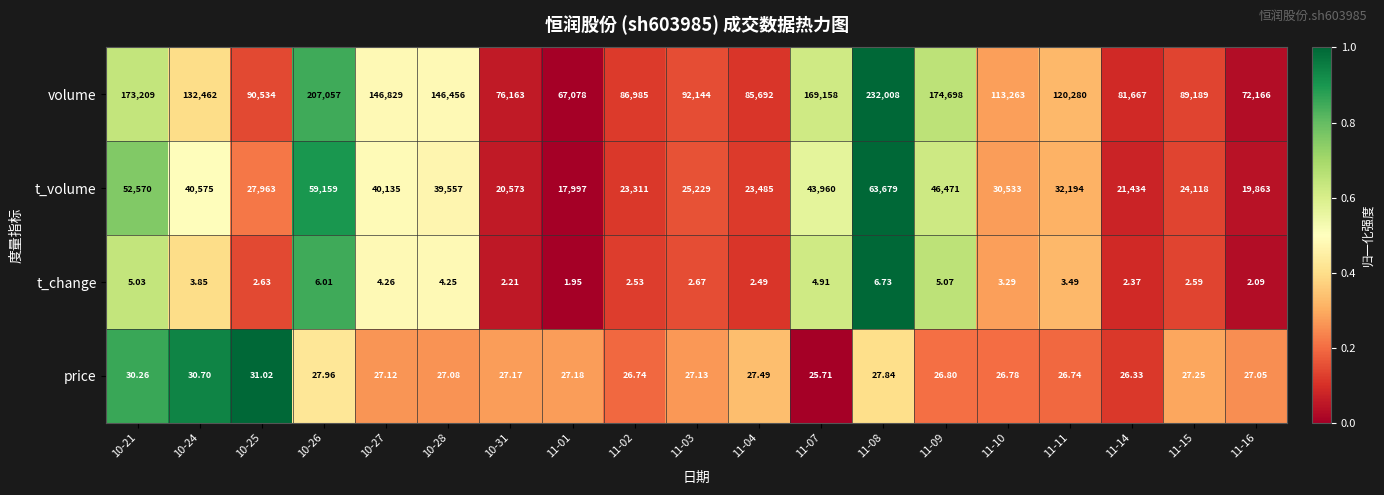

Between 11-02 and 11-03, which series saw the biggest shift?

volume